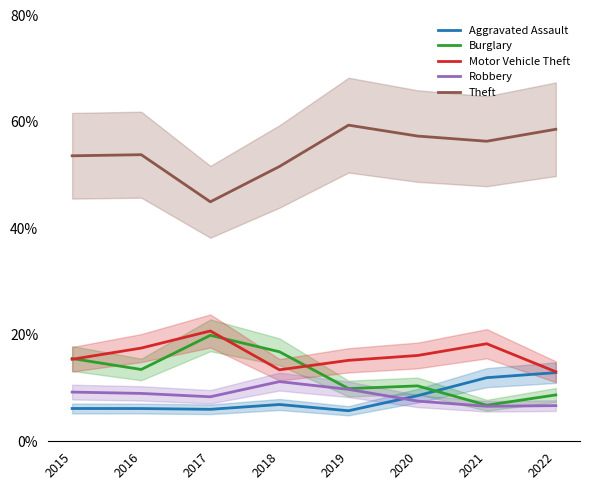

How many lines are shown in the chart?

5